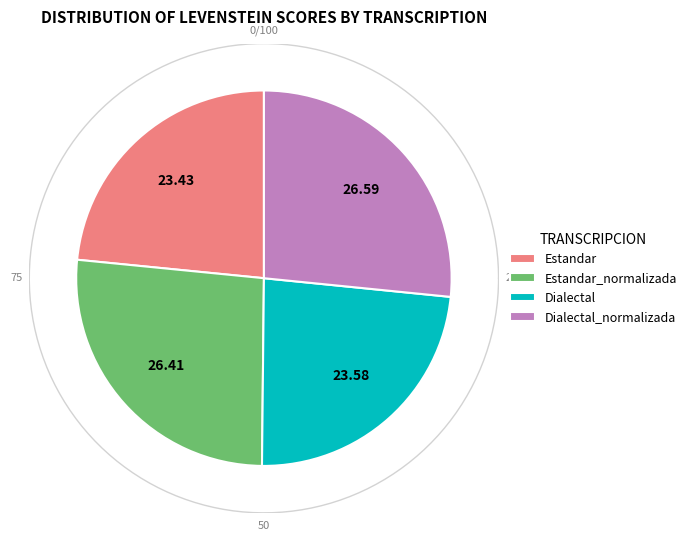

Which slice is the smallest?

Estandar